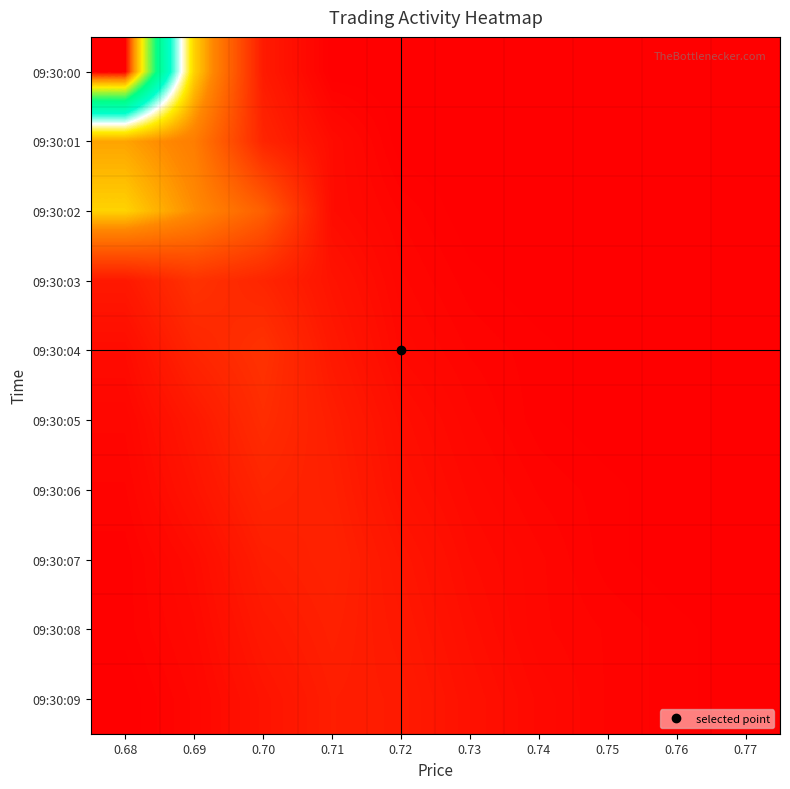

Reading right to left, what are all the values shown in this chart?

09:30:00: 0.77=0	0.76=0	0.75=0	0.74=0	0.73=0	0.72=0	0.71=0	0.70=11	0.69=70	0.68=180
09:30:01: 0.77=0	0.76=0	0.75=0	0.74=0	0.73=0	0.72=0	0.71=5	0.70=15	0.69=50	0.68=60
09:30:02: 0.77=0	0.76=0	0.75=0	0.74=0	0.73=0	0.72=2	0.71=5	0.70=38	0.69=55	0.68=70
09:30:03: 0.77=0	0.76=0	0.75=0	0.74=0	0.73=1	0.72=3	0.71=8	0.70=15	0.69=20	0.68=10
09:30:04: 0.77=0	0.76=0	0.75=0	0.74=1	0.73=2	0.72=4	0.71=10	0.70=20	0.69=15	0.68=5
09:30:05: 0.77=0	0.76=0	0.75=0	0.74=1	0.73=3	0.72=6	0.71=12	0.70=18	0.69=10	0.68=3
09:30:06: 0.77=0	0.76=0	0.75=1	0.74=2	0.73=4	0.72=7	0.71=13	0.70=15	0.69=8	0.68=2
09:30:07: 0.77=0	0.76=0	0.75=1	0.74=3	0.73=5	0.72=9	0.71=14	0.70=12	0.69=5	0.68=1
09:30:08: 0.77=0	0.76=1	0.75=2	0.74=3	0.73=6	0.72=10	0.71=13	0.70=10	0.69=4	0.68=1
09:30:09: 0.77=0	0.76=1	0.75=2	0.74=4	0.73=7	0.72=11	0.71=12	0.70=8	0.69=3	0.68=0